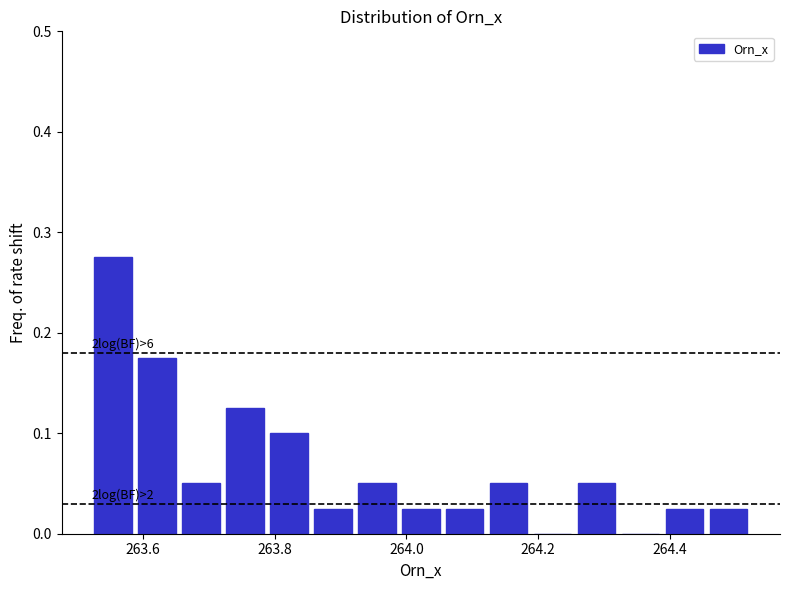

Around what value on the x-axis is the tallest bar? Give the approximate position of its centre, as read against the axis.

263.56